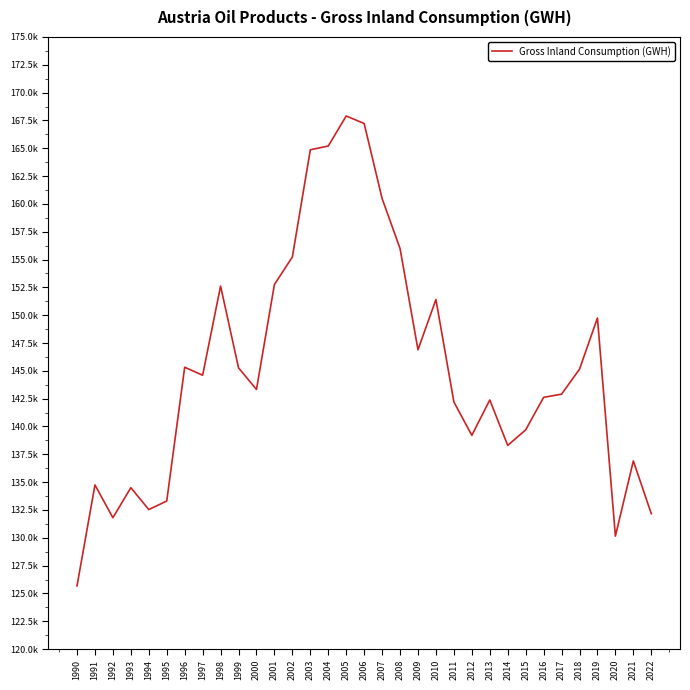

Does the chart have visible grid lines?

No